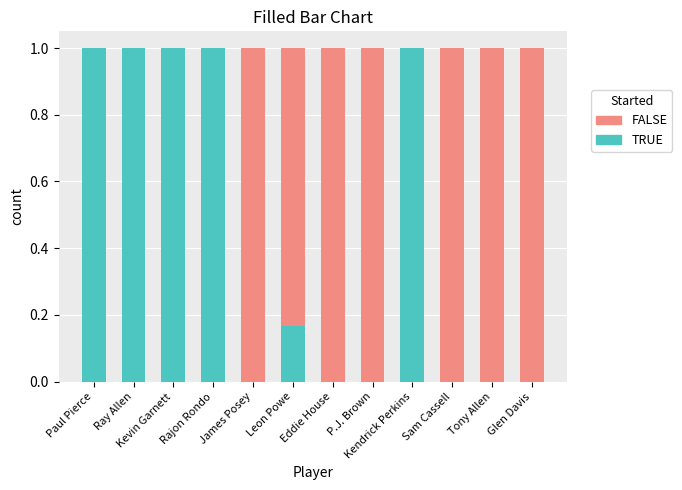

Count the TRUE values in the range 0 to 1.

12